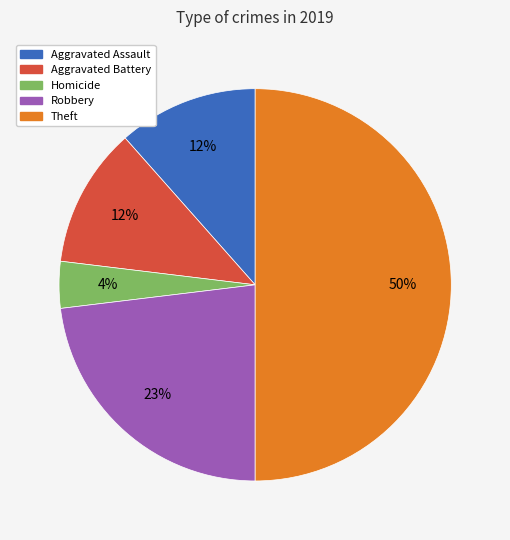

To the nearest percent, what is the average slice percentage?

20%